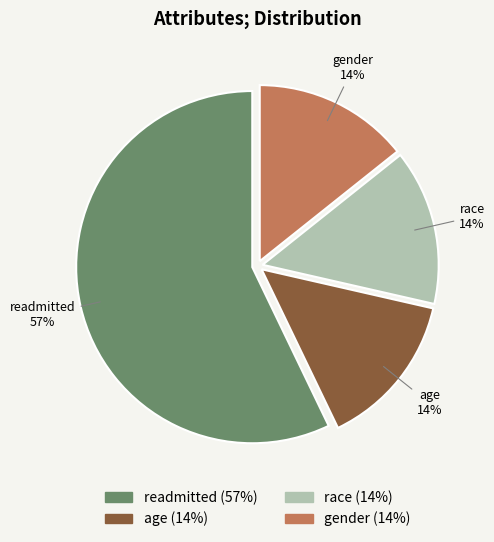

To the nearest percent, what percentage of the pie is age?

14%